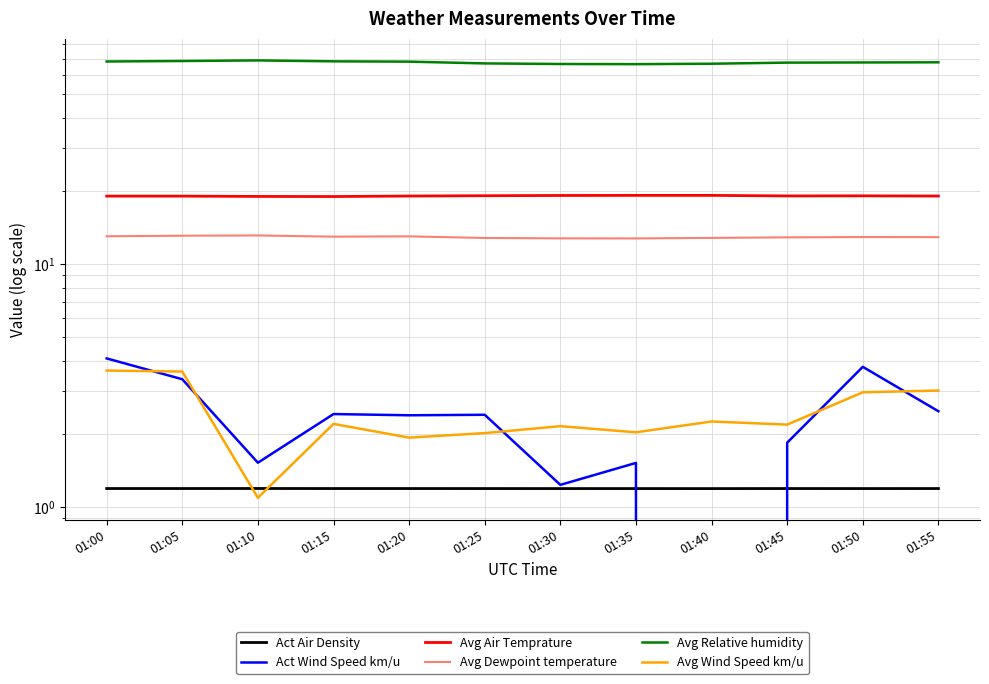

True or false: Avg Relative humidity and Avg Wind Speed km/u intersect in this chart.

False